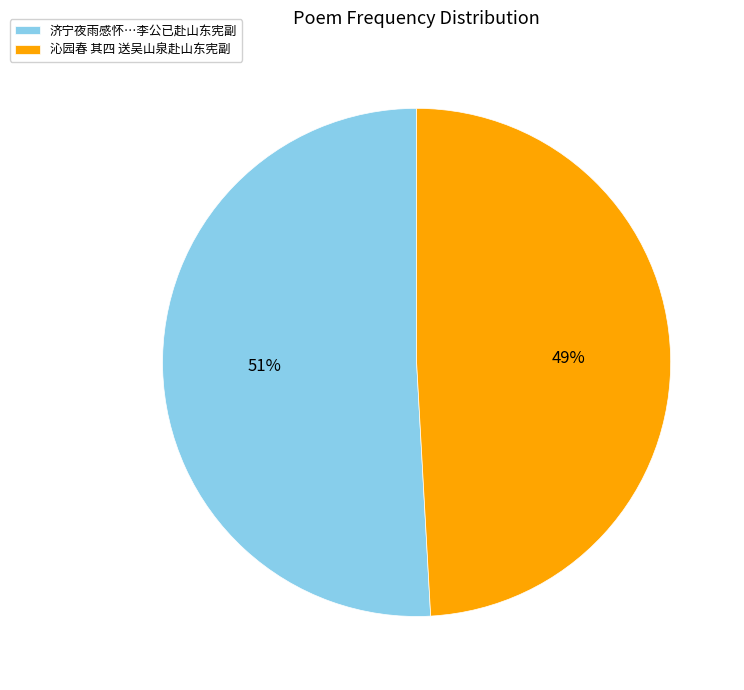

The 沁园春 其四 送吴山泉赴山东宪副 slice represents 41% of the pie. True or false?

False